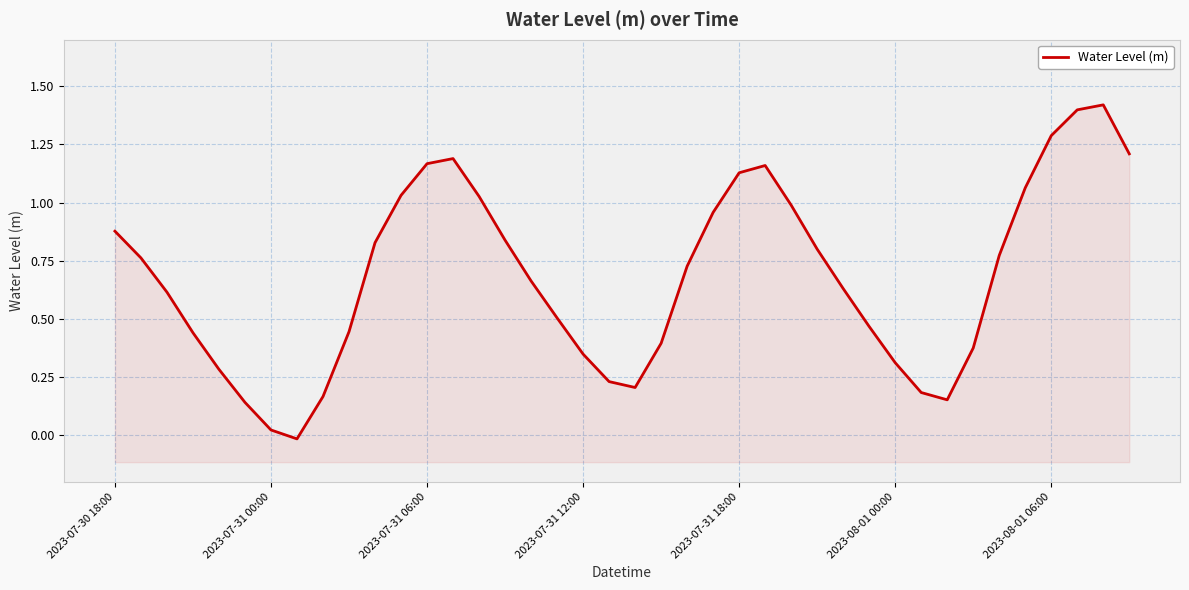

The chart shows a value of 1.0 at 11. True or false?

True